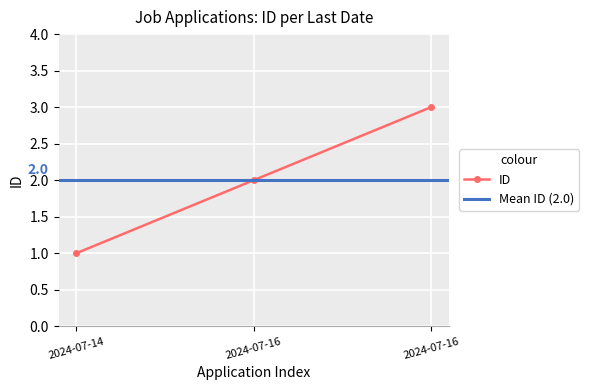

Count the values in the range 1 to 3.

3